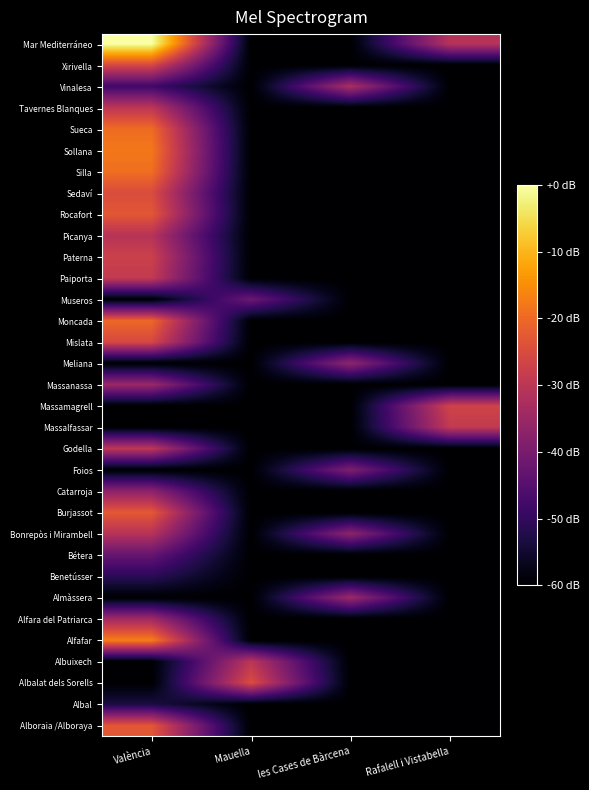

Reading left to right, what are all the values shown in this chart?

Alboraia /Alboraya: València=-23.0	Mauella=-60.0	les Cases de Bàrcena=-60.0	Rafalell i Vistabella=-60.0
Albal: València=-53.3	Mauella=-60.0	les Cases de Bàrcena=-60.0	Rafalell i Vistabella=-60.0
Albalat dels Sorells: València=-60.0	Mauella=-24.7	les Cases de Bàrcena=-60.0	Rafalell i Vistabella=-60.0
Albuixech: València=-60.0	Mauella=-30.0	les Cases de Bàrcena=-60.0	Rafalell i Vistabella=-60.0
Alfafar: València=-16.9	Mauella=-60.0	les Cases de Bàrcena=-60.0	Rafalell i Vistabella=-60.0
Alfara del Patriarca: València=-34.0	Mauella=-60.0	les Cases de Bàrcena=-60.0	Rafalell i Vistabella=-60.0
Almàssera: València=-60.0	Mauella=-60.0	les Cases de Bàrcena=-34.8	Rafalell i Vistabella=-60.0
Benetússer: València=-51.0	Mauella=-60.0	les Cases de Bàrcena=-60.0	Rafalell i Vistabella=-60.0
Bétera: València=-42.8	Mauella=-60.0	les Cases de Bàrcena=-60.0	Rafalell i Vistabella=-60.0
Bonrepòs i Mirambell: València=-30.9	Mauella=-60.0	les Cases de Bàrcena=-36.8	Rafalell i Vistabella=-60.0
Burjassot: València=-22.5	Mauella=-60.0	les Cases de Bàrcena=-60.0	Rafalell i Vistabella=-60.0
Catarroja: València=-37.0	Mauella=-60.0	les Cases de Bàrcena=-60.0	Rafalell i Vistabella=-60.0
Foios: València=-60.0	Mauella=-60.0	les Cases de Bàrcena=-38.9	Rafalell i Vistabella=-60.0
Godella: València=-29.7	Mauella=-60.0	les Cases de Bàrcena=-60.0	Rafalell i Vistabella=-60.0
Massalfassar: València=-60.0	Mauella=-60.0	les Cases de Bàrcena=-60.0	Rafalell i Vistabella=-29.0
Massamagrell: València=-60.0	Mauella=-60.0	les Cases de Bàrcena=-60.0	Rafalell i Vistabella=-26.7
Massanassa: València=-34.9	Mauella=-60.0	les Cases de Bàrcena=-60.0	Rafalell i Vistabella=-60.0
Meliana: València=-60.0	Mauella=-60.0	les Cases de Bàrcena=-36.3	Rafalell i Vistabella=-60.0
Mislata: València=-25.6	Mauella=-60.0	les Cases de Bàrcena=-60.0	Rafalell i Vistabella=-60.0
Moncada: València=-20.1	Mauella=-60.0	les Cases de Bàrcena=-60.0	Rafalell i Vistabella=-60.0
Museros: València=-60.0	Mauella=-41.7	les Cases de Bàrcena=-60.0	Rafalell i Vistabella=-60.0
Paiporta: València=-28.9	Mauella=-60.0	les Cases de Bàrcena=-60.0	Rafalell i Vistabella=-60.0
Paterna: València=-27.4	Mauella=-60.0	les Cases de Bàrcena=-60.0	Rafalell i Vistabella=-60.0
Picanya: València=-30.8	Mauella=-60.0	les Cases de Bàrcena=-60.0	Rafalell i Vistabella=-60.0
Rocafort: València=-22.8	Mauella=-60.0	les Cases de Bàrcena=-60.0	Rafalell i Vistabella=-60.0
Sedaví: València=-24.9	Mauella=-60.0	les Cases de Bàrcena=-60.0	Rafalell i Vistabella=-60.0
Silla: València=-19.2	Mauella=-60.0	les Cases de Bàrcena=-60.0	Rafalell i Vistabella=-60.0
Sollana: València=-17.9	Mauella=-60.0	les Cases de Bàrcena=-60.0	Rafalell i Vistabella=-60.0
Sueca: València=-19.6	Mauella=-60.0	les Cases de Bàrcena=-60.0	Rafalell i Vistabella=-60.0
Tavernes Blanques: València=-29.8	Mauella=-60.0	les Cases de Bàrcena=-60.0	Rafalell i Vistabella=-60.0
Vinalesa: València=-48.2	Mauella=-60.0	les Cases de Bàrcena=-32.6	Rafalell i Vistabella=-60.0
Xirivella: València=-25.7	Mauella=-60.0	les Cases de Bàrcena=-60.0	Rafalell i Vistabella=-60.0
Mar Mediterráneo: València=0.0	Mauella=-60.0	les Cases de Bàrcena=-60.0	Rafalell i Vistabella=-30.9